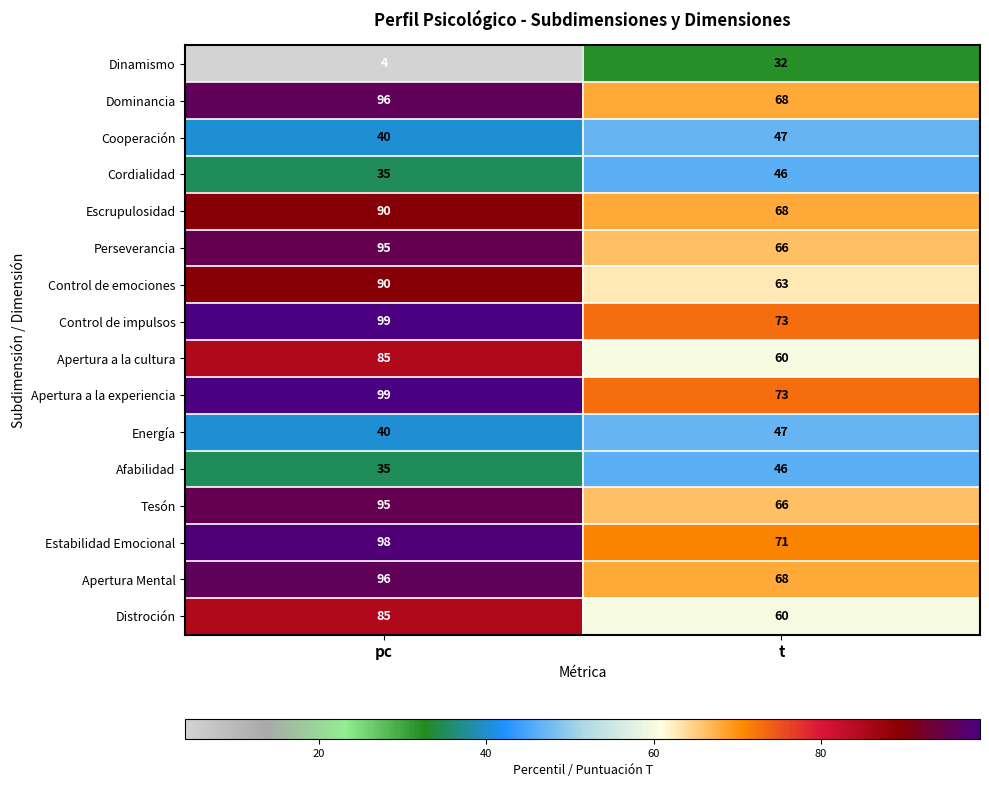

What is the smallest value displayed?

4